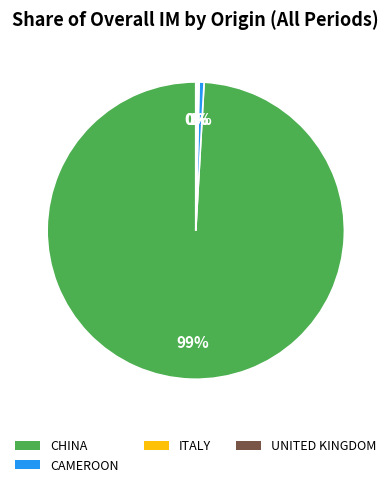

To the nearest percent, what is the average slice percentage?

25%